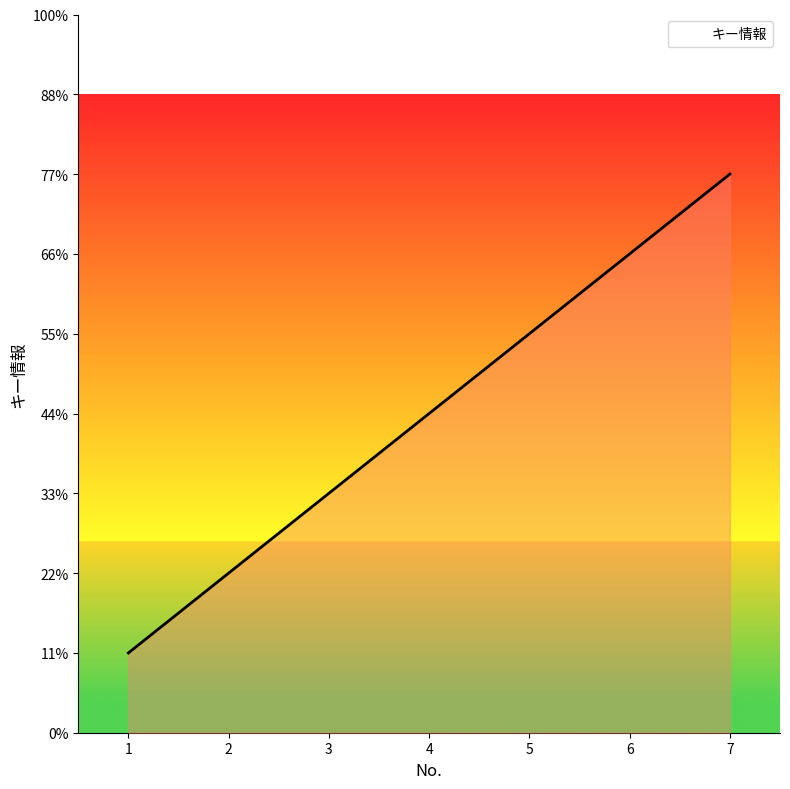

Does the chart display data point markers on the line(s)?

No